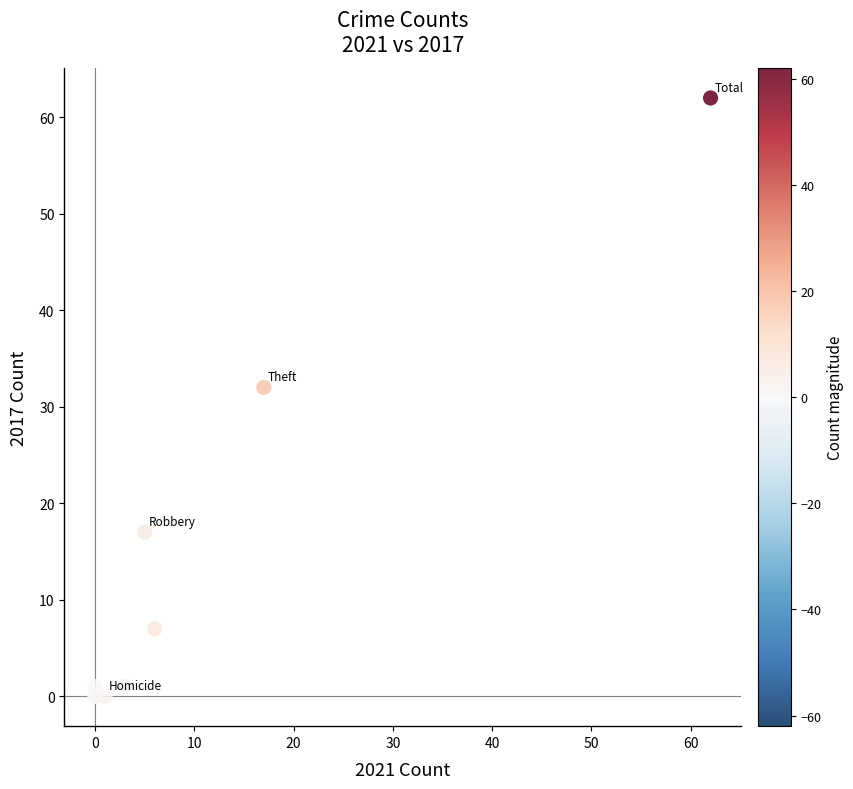

What Y value in the scatter plot is closest to 31?

32